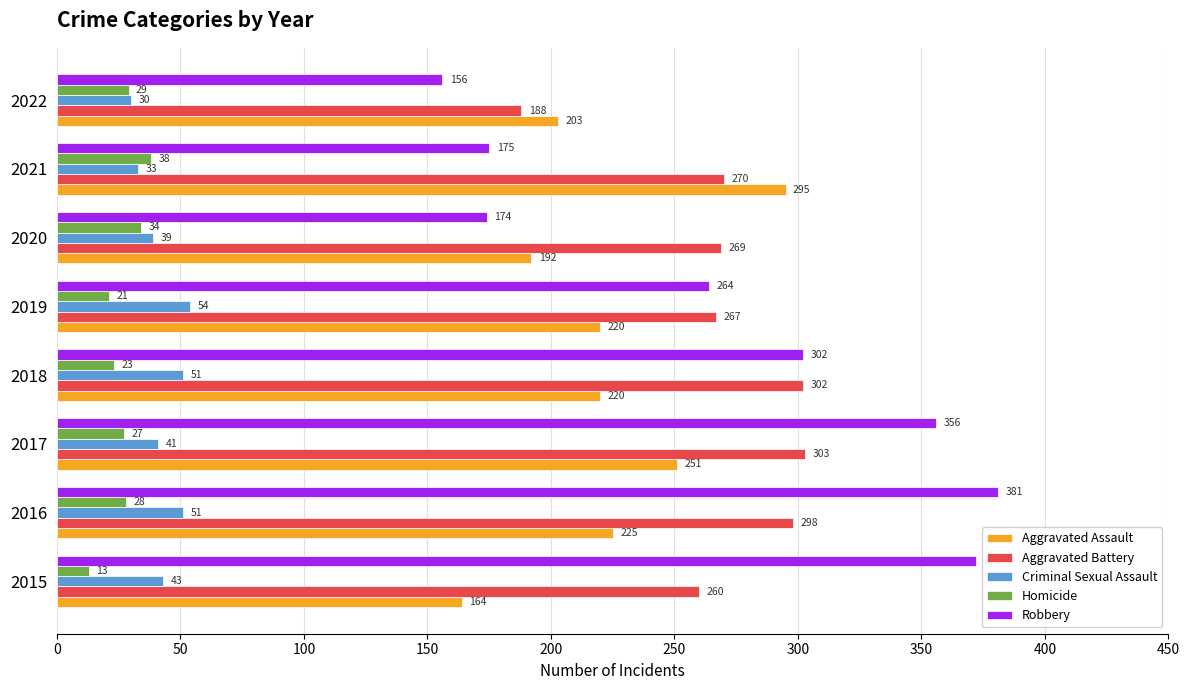

What is the highest value of the Aggravated Assault series?

295